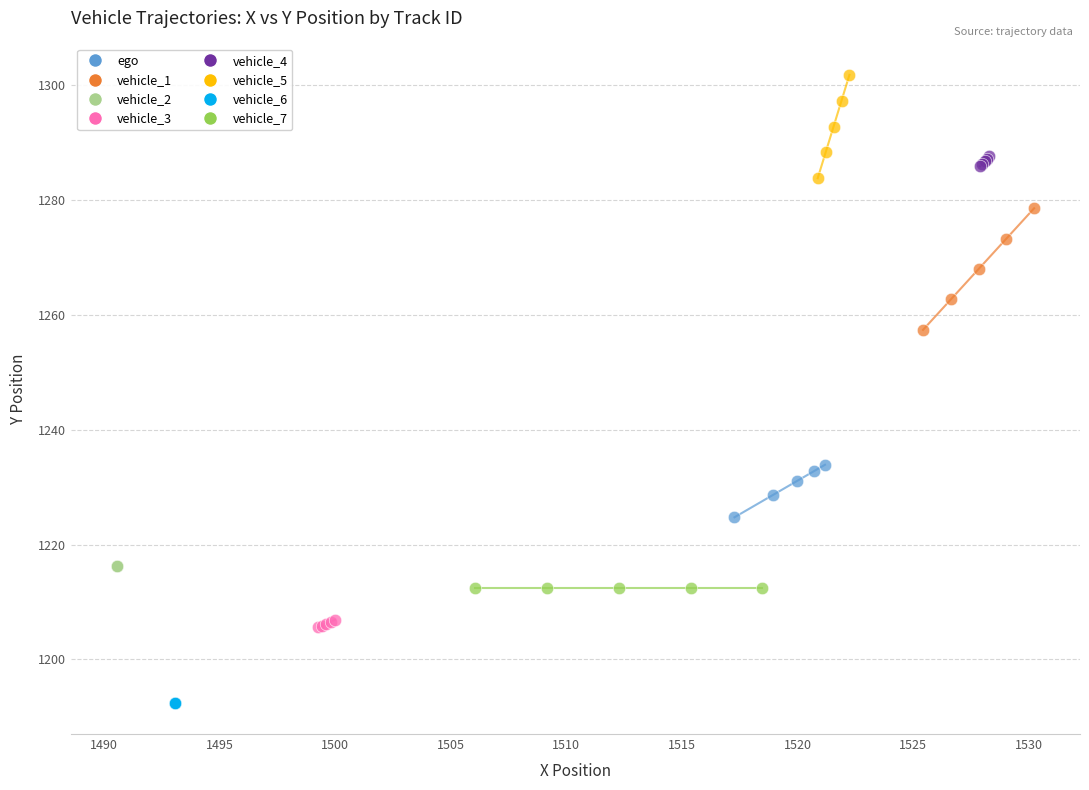

Which series reaches the maximum Y coordinate?

vehicle_5